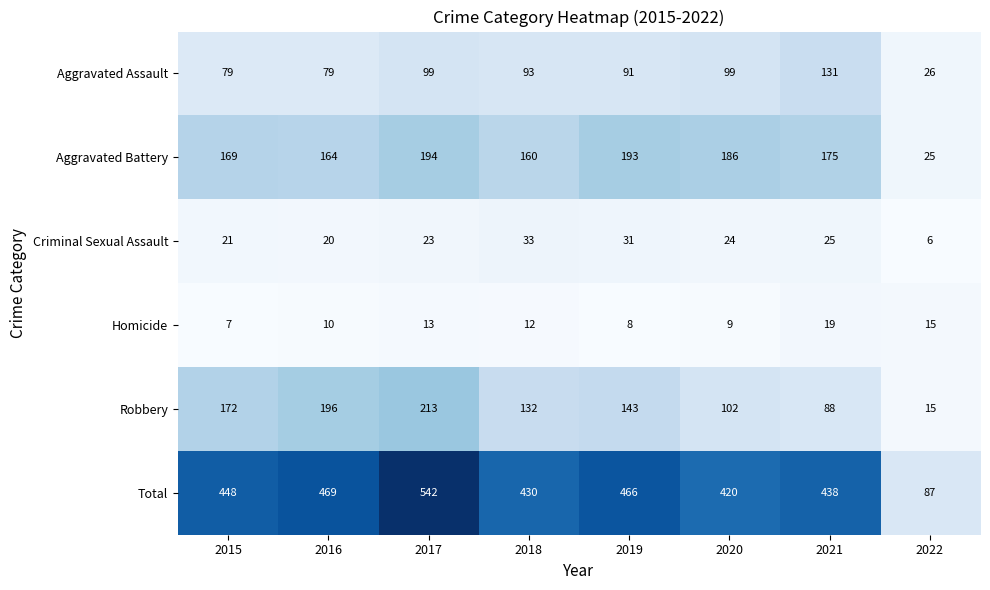

What is the spread (max minus min) of values at 2021?

419